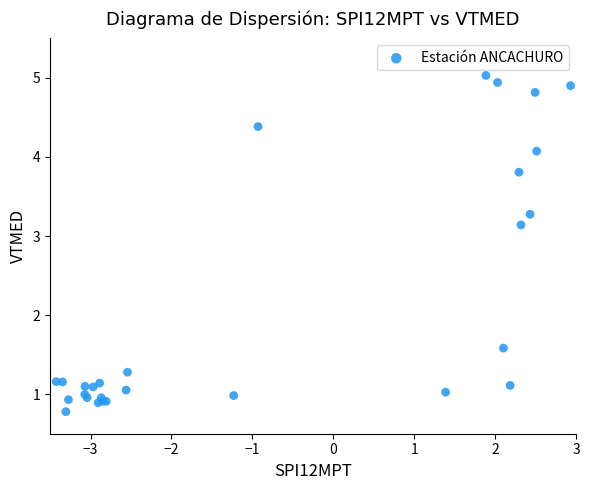

What Y value in the scatter plot is closest to 2?

1.6